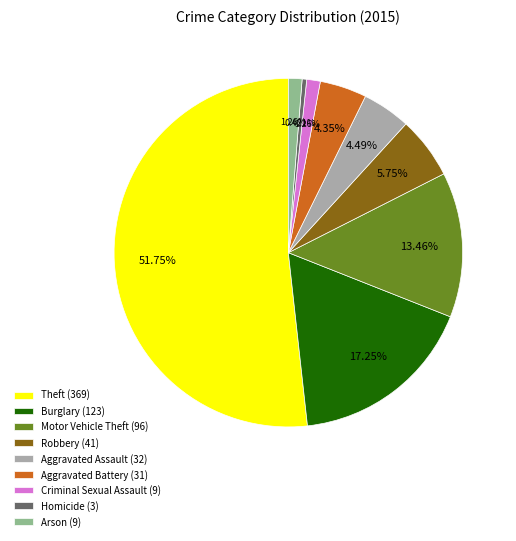

The Arson slice represents 1% of the pie. True or false?

True